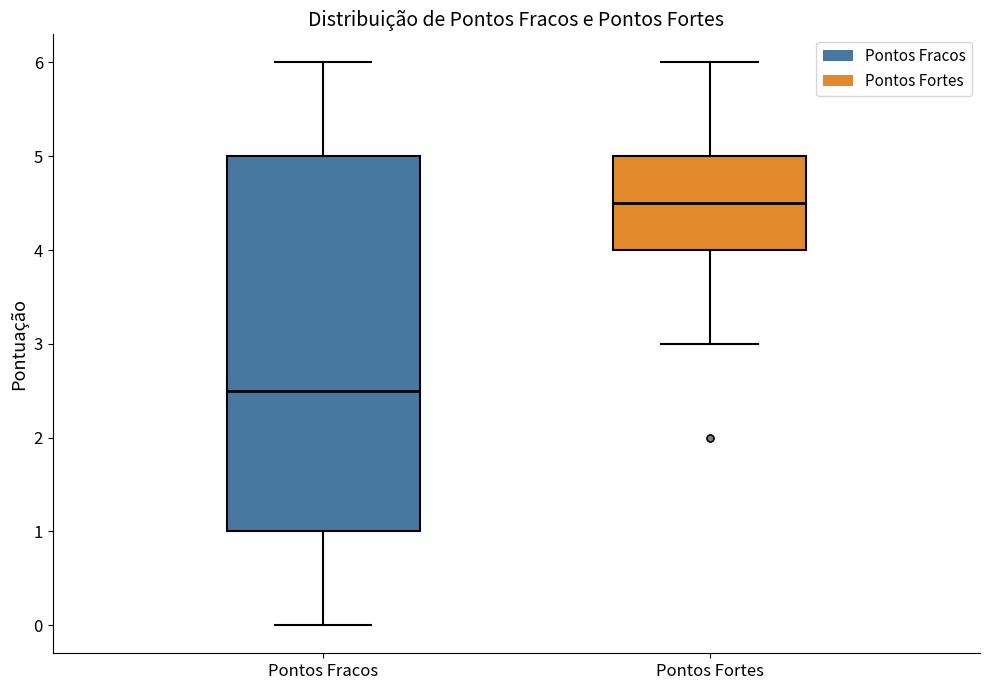

Reading left to right, read every box against the y-axis: the position of its median line, the range the box covers, and the ends of its whiskers. The values are not printed on the chart, so give them approximately, as read against the axis.

Pontos Fracos: median 2.5, box 1.0 to 5.0, whiskers 0.0 to 6.0
Pontos Fortes: median 4.5, box 4.0 to 5.0, whiskers 3.0 to 6.0